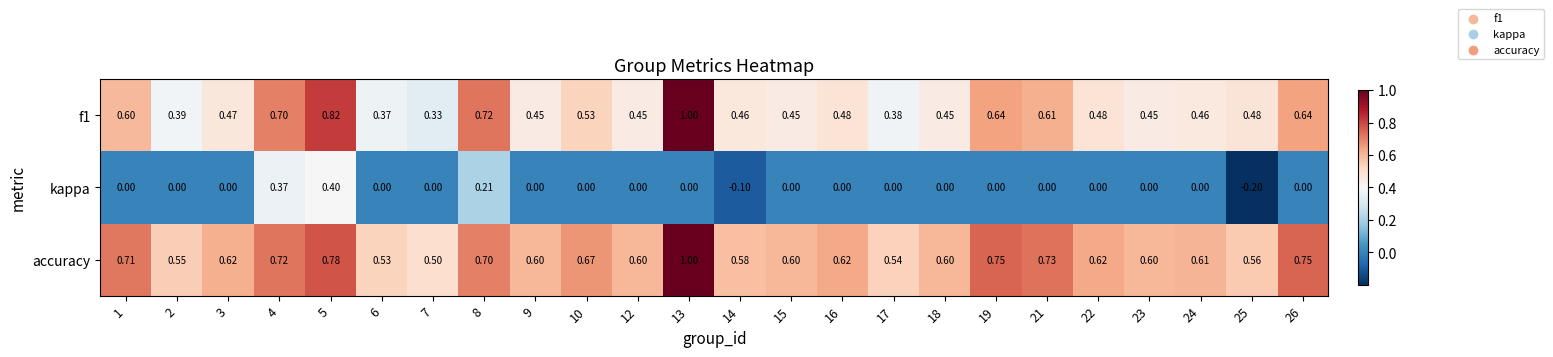

Is the value of kappa at 13 greater than the value of f1 at 25?

No